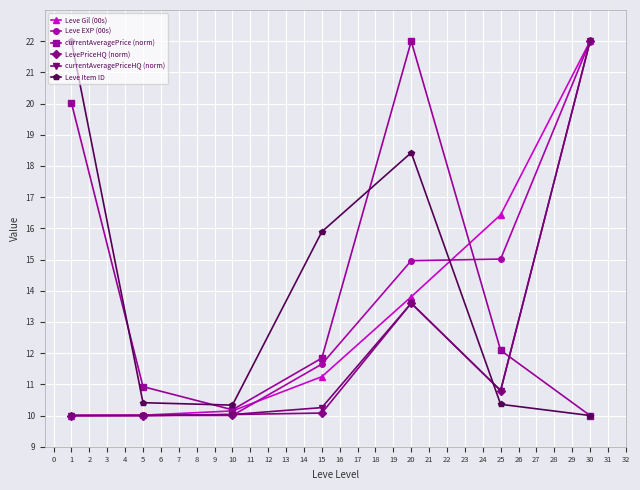

What is the value of the Leve EXP (00s) point at the 1st from the left?

10.0